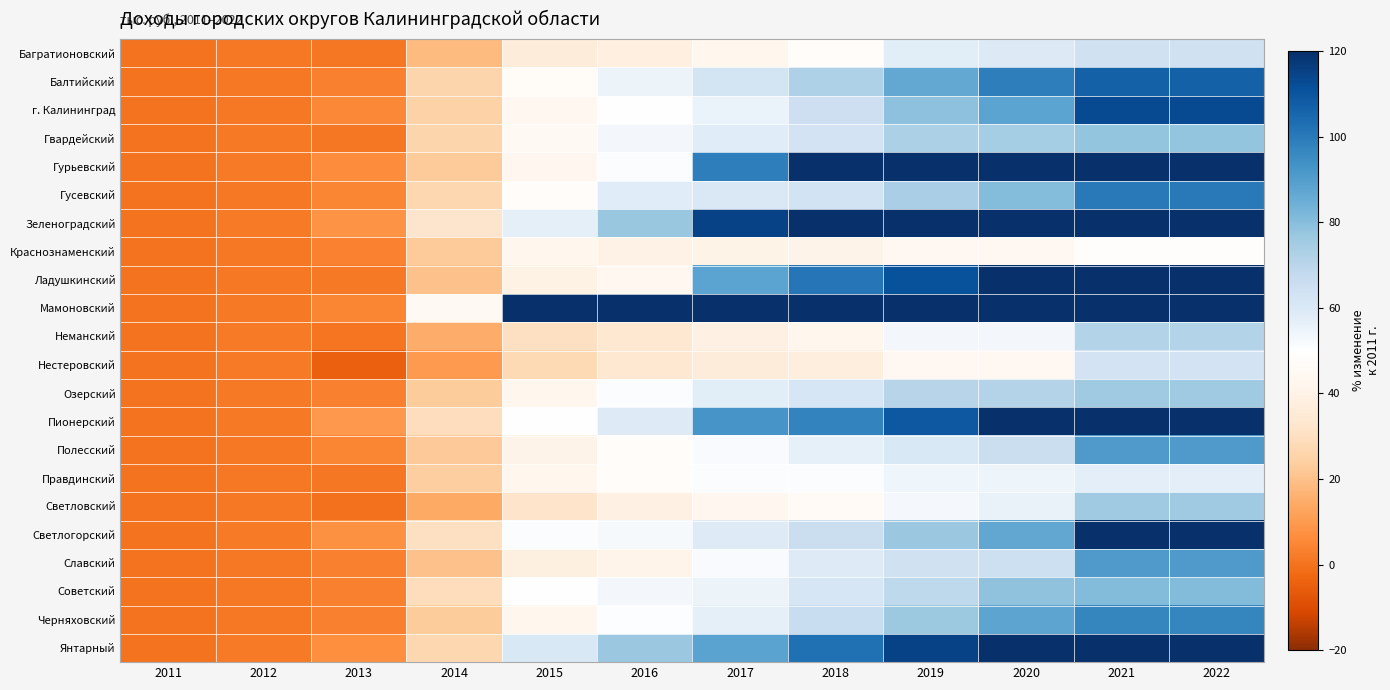

What is the minimum value shown in the chart?

-4.5